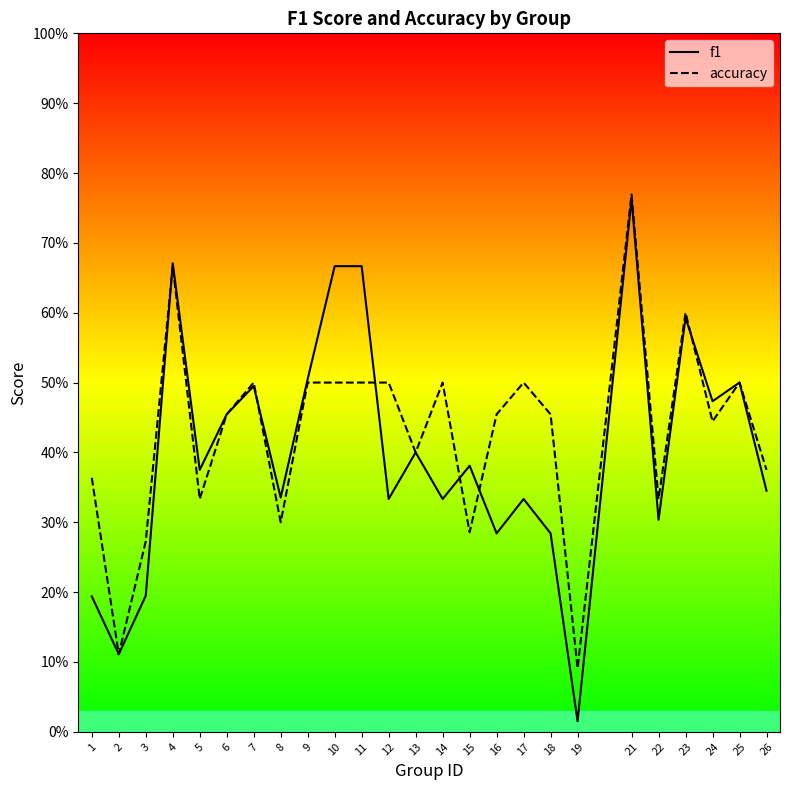

At how many categories does at least one series exceed 0?

25